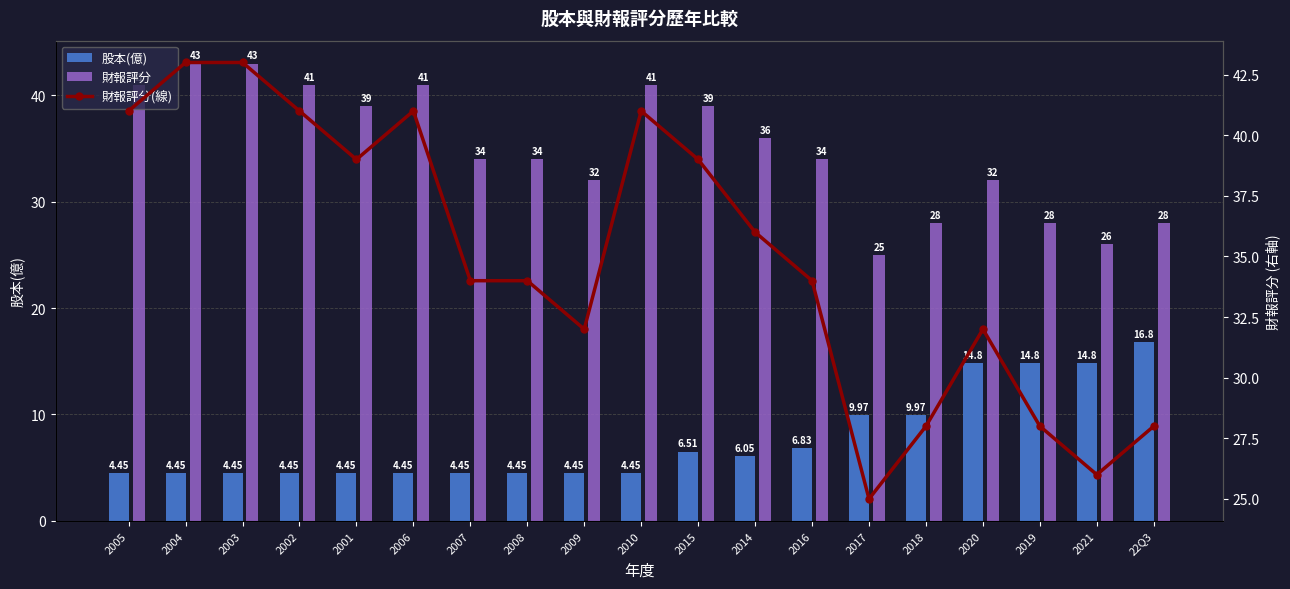

The 股本(億) series shows 2.6 at 2006. True or false?

False